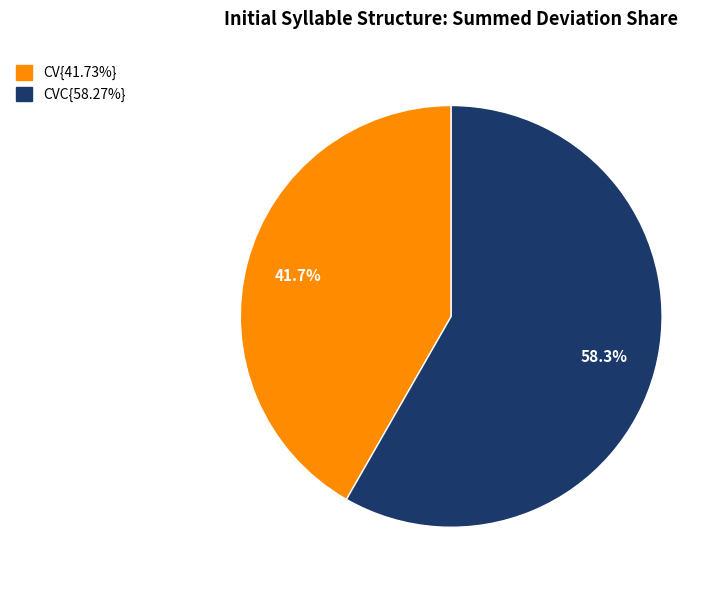

Is there a majority slice in this chart?

Yes